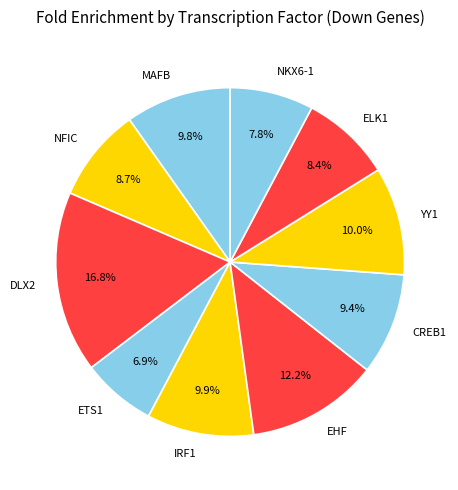

Which has a higher value, YY1 or ELK1?

YY1